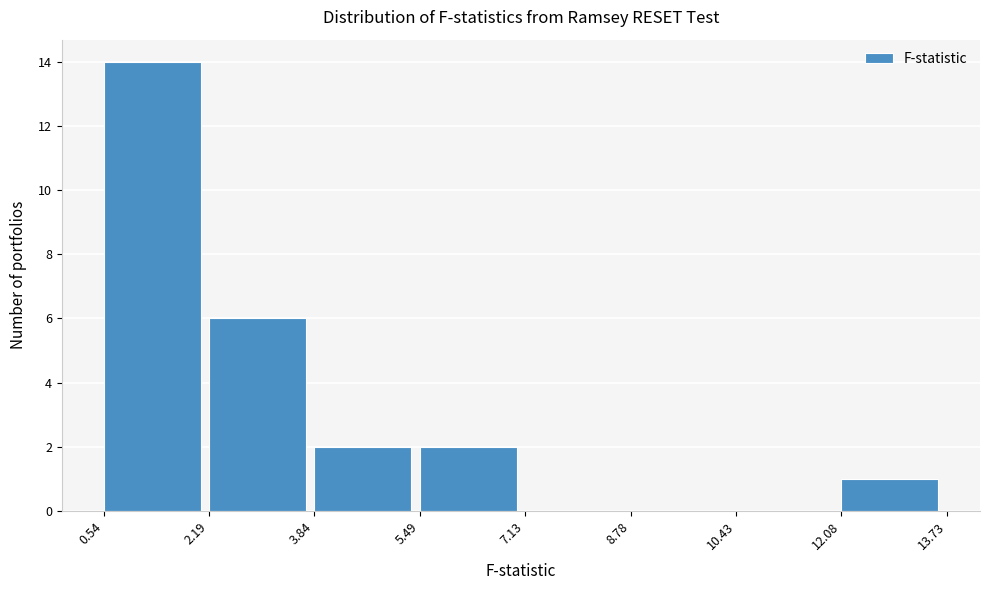

How tall is the bar that spans 3.84 to 5.49 on the x-axis? The values are not printed on the chart, so give them approximately, as read against the axis.

2